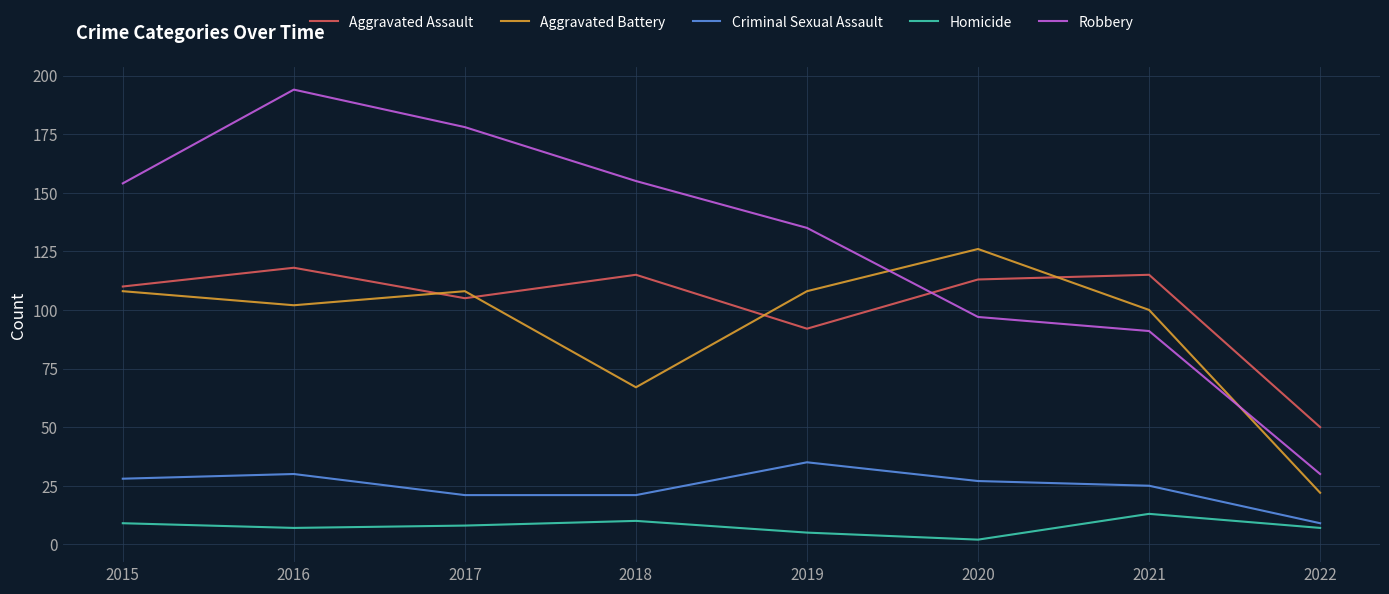

The Aggravated Assault series shows 40 at 2017. True or false?

False